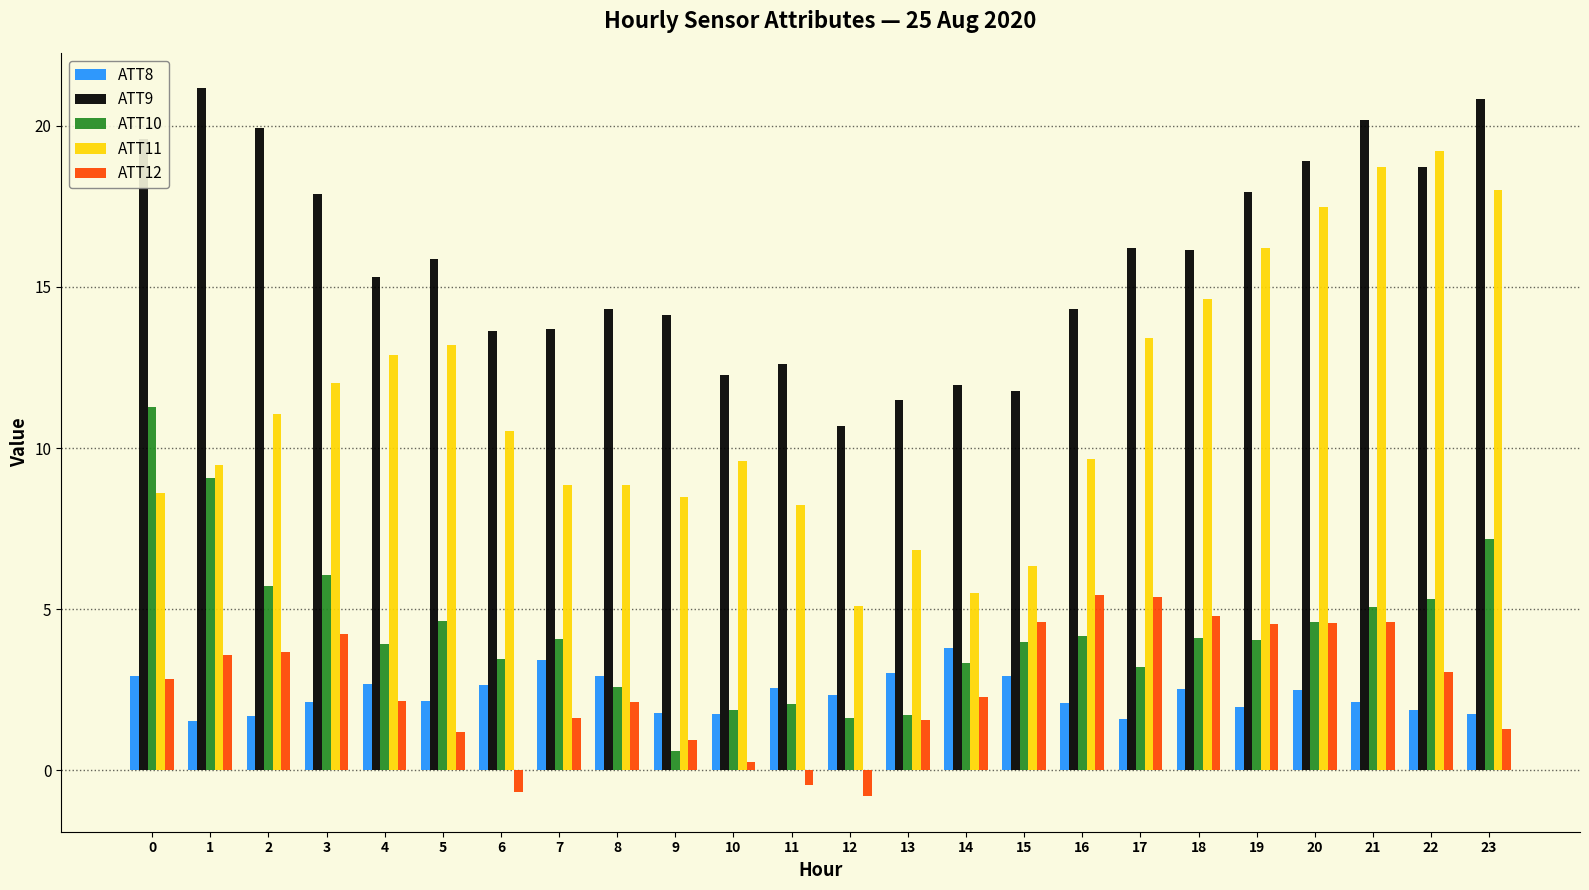

At how many categories does at least one series exceed 6?

24